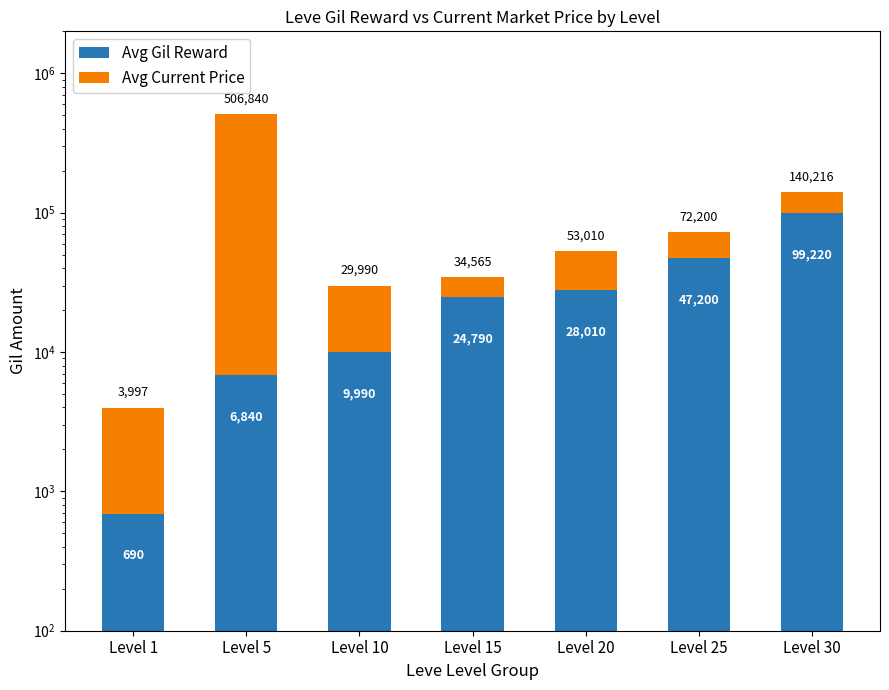

What is the difference between the Avg Current Price values at Level 20 and Level 10?

5000